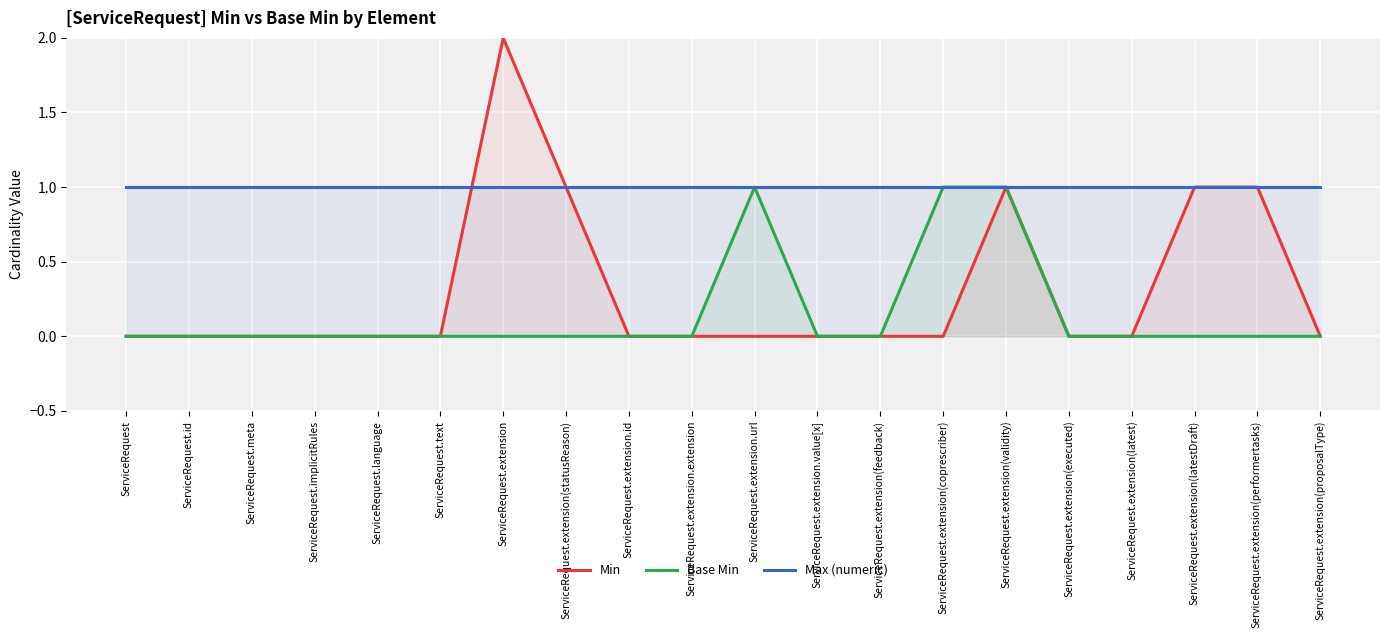

Reading left to right, extract all data points from this chart.

Min: 0	0	0	0	0	0	2	1	0	0	0	0	0	0	1	0	0	1	1	0
Base Min: 0	0	0	0	0	0	0	0	0	0	1	0	0	1	1	0	0	0	0	0
Max (numeric): 1	1	1	1	1	1	1	1	1	1	1	1	1	1	1	1	1	1	1	1